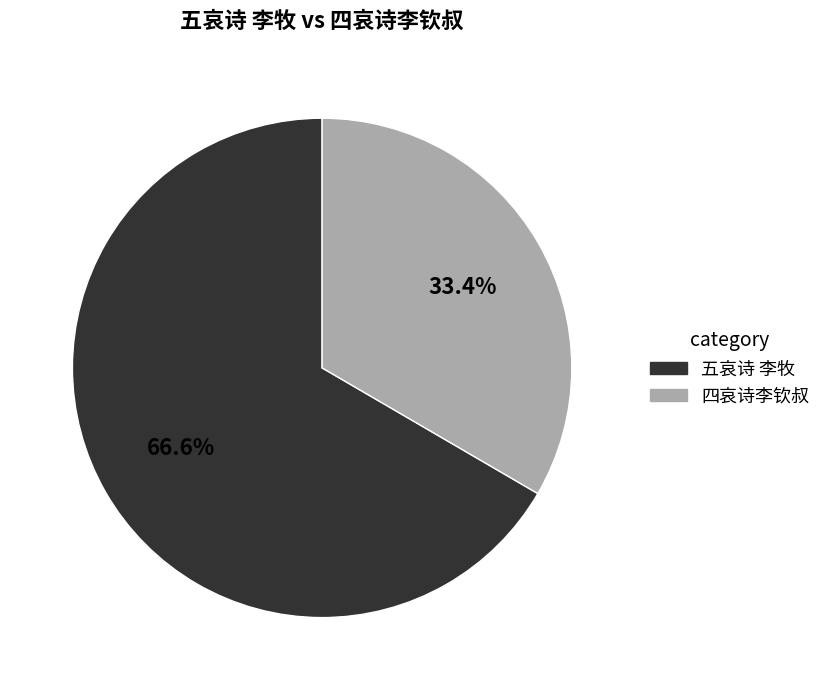

What is the smallest slice in the pie chart?

四哀诗李钦叔